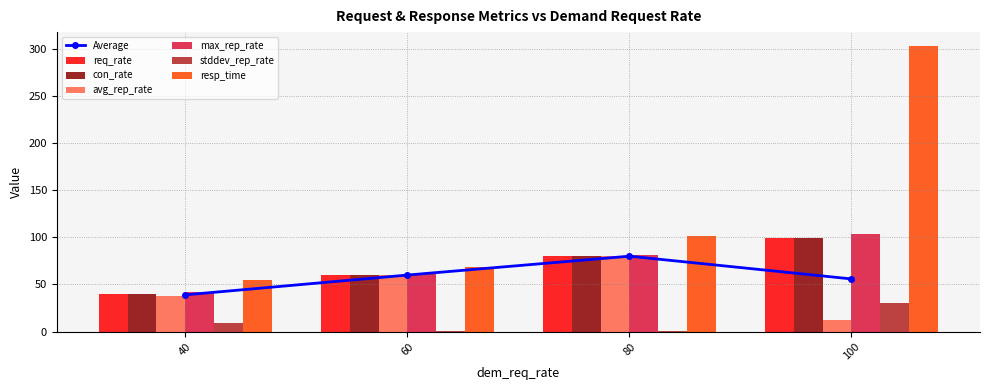

What is the value of the con_rate bar at the 2nd from the left?

60.0